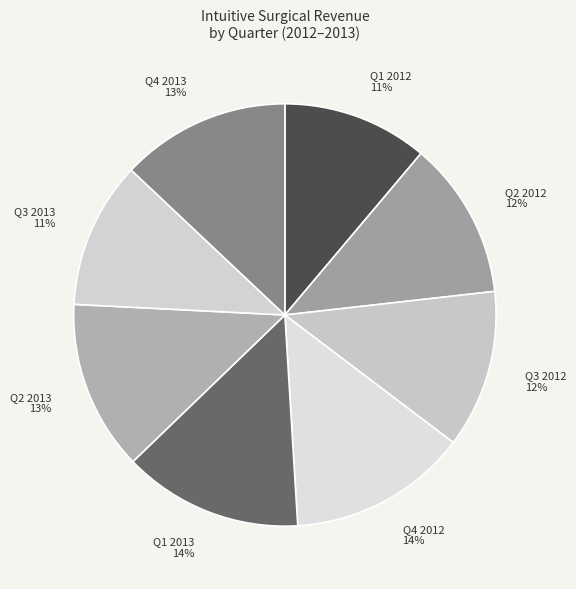

To the nearest percent, what portion does Q1 2012 represent?

11%